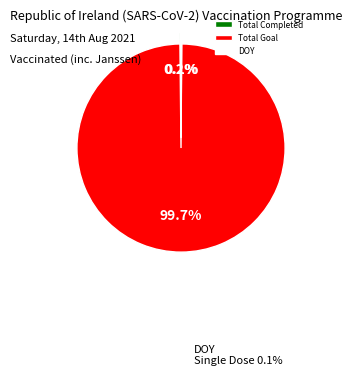

Is there a majority slice in this chart?

Yes